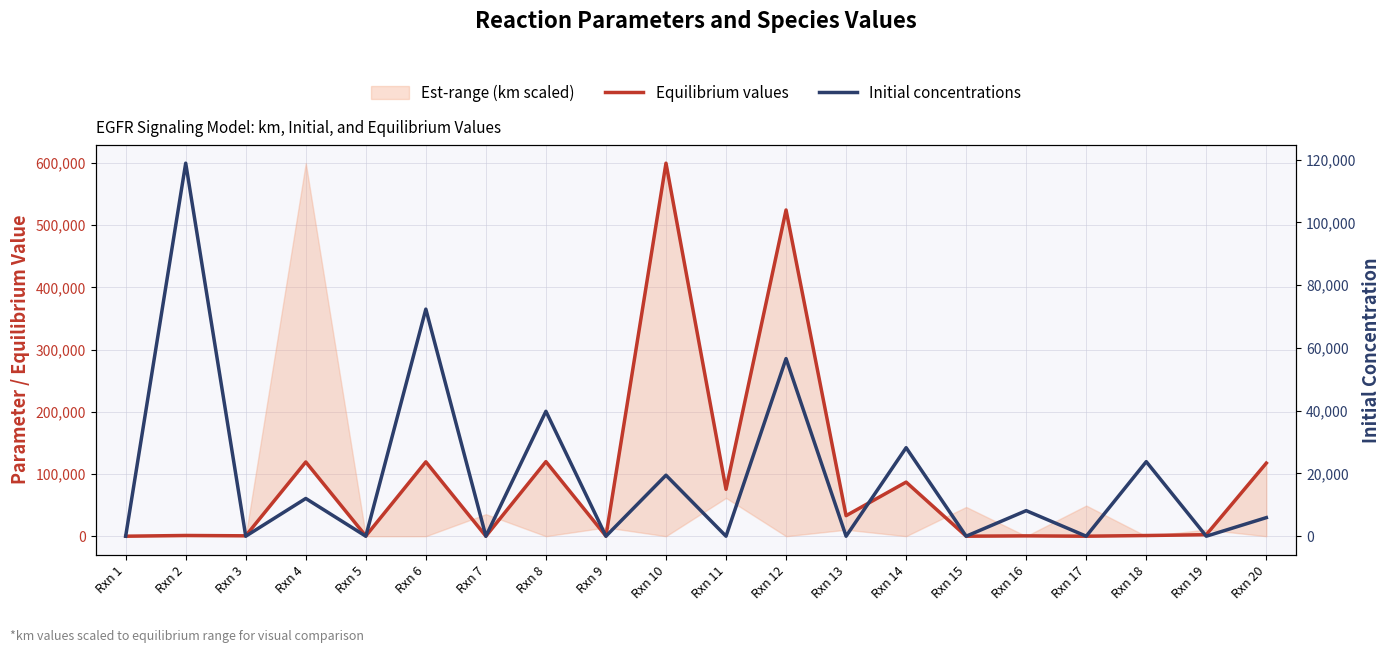

How many interior local valleys does the Initial concentrations series have?

9